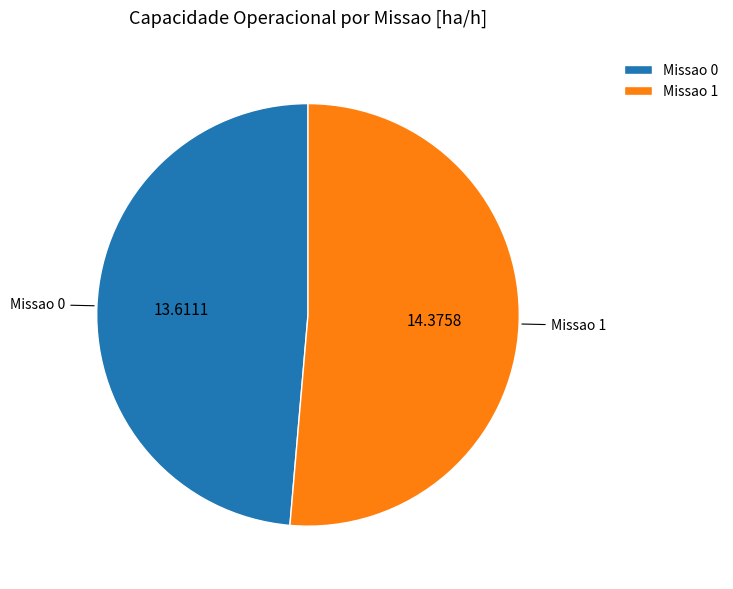

Combined, do Missao 0 and Missao 1 account for over 50%?

Yes